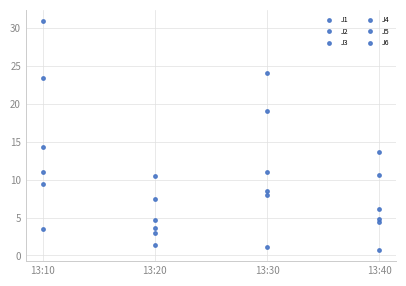

Is it true that J5 equals 2.1 at 13:20?

False